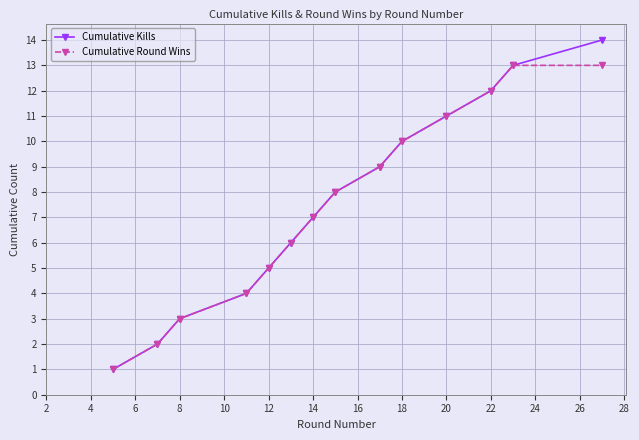

Rank the series by their maximum value, from highest to lowest.

Cumulative Kills, Cumulative Round Wins